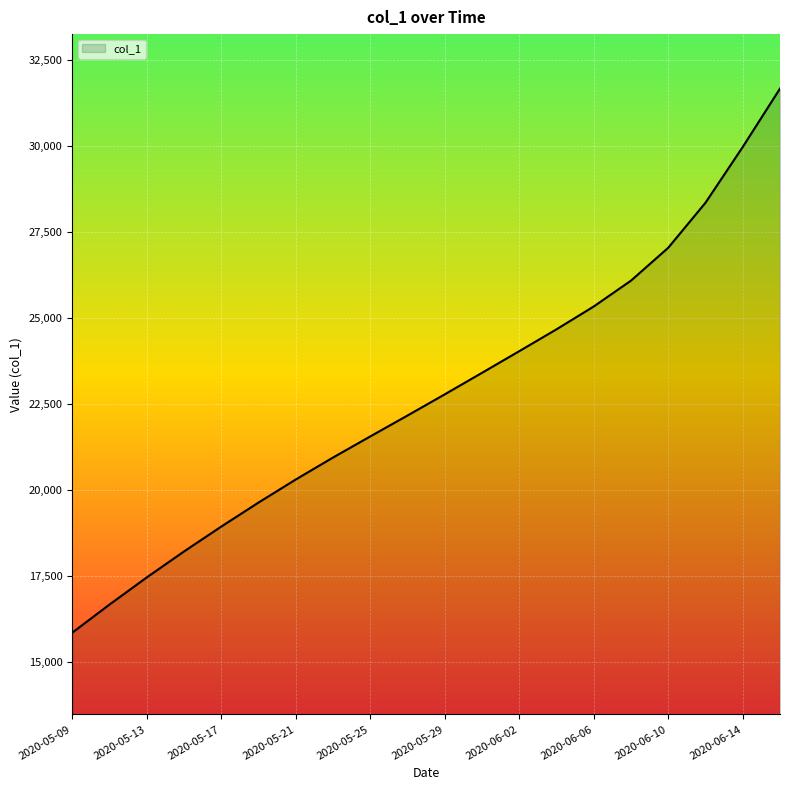

What is the average value?

22742.9